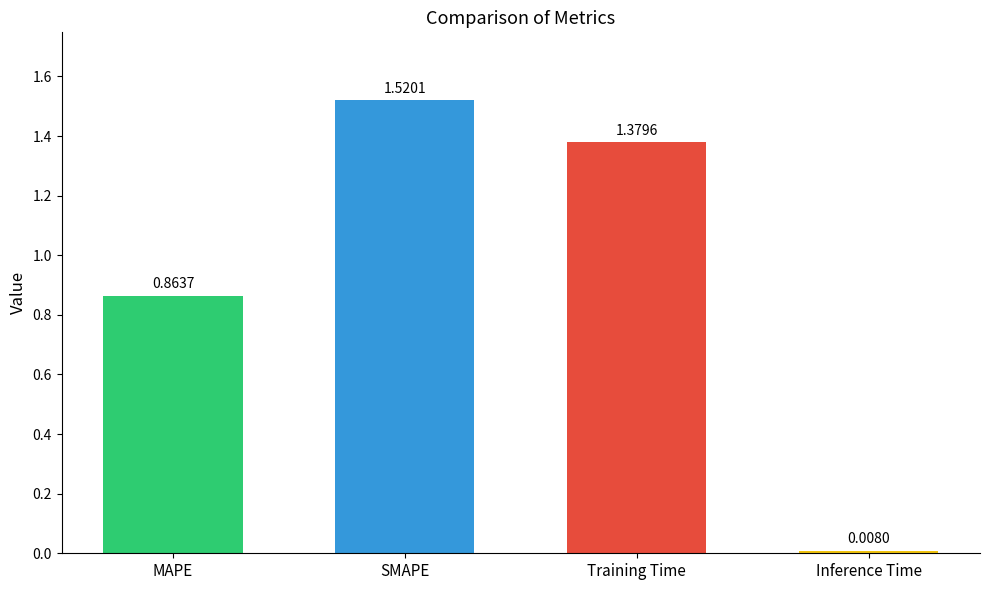

What is the label of the 1st bar from the right?

Inference Time